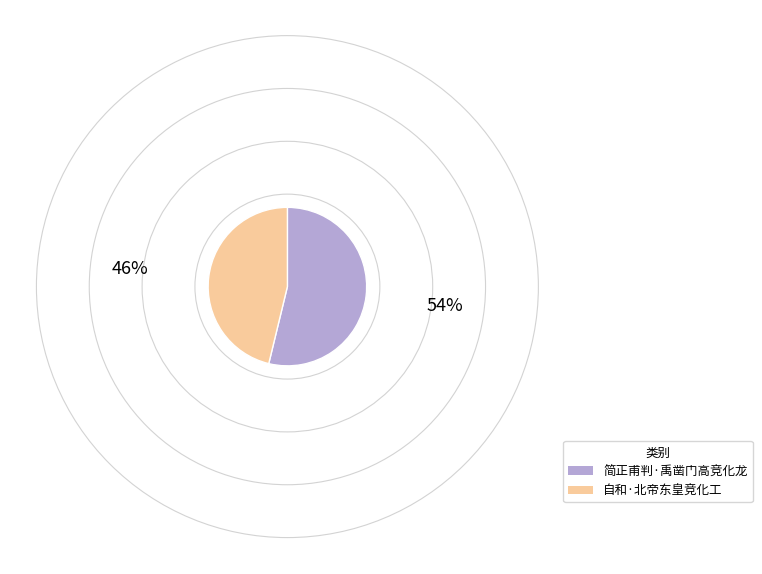

Is the sum of 自和·北帝东皇竞化工 and 简正甫判·禹凿门高竞化龙 greater than half?

Yes